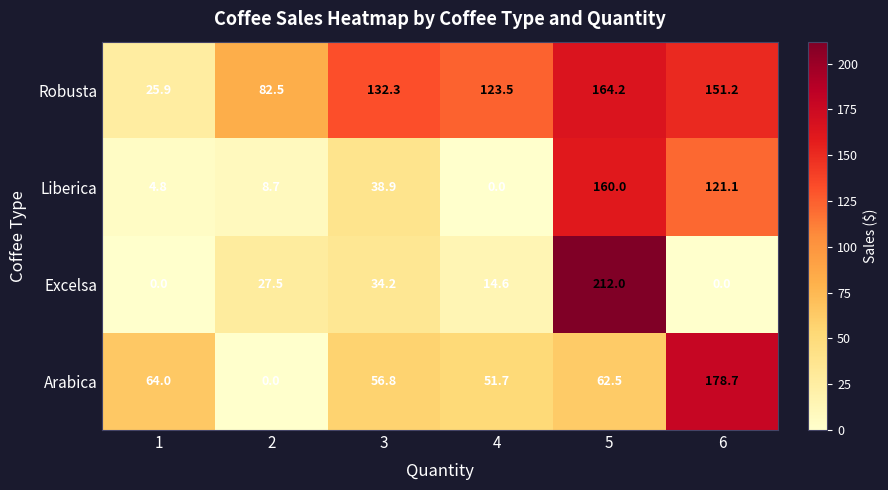

Is it true that Liberica equals 38.9 at 3?

True